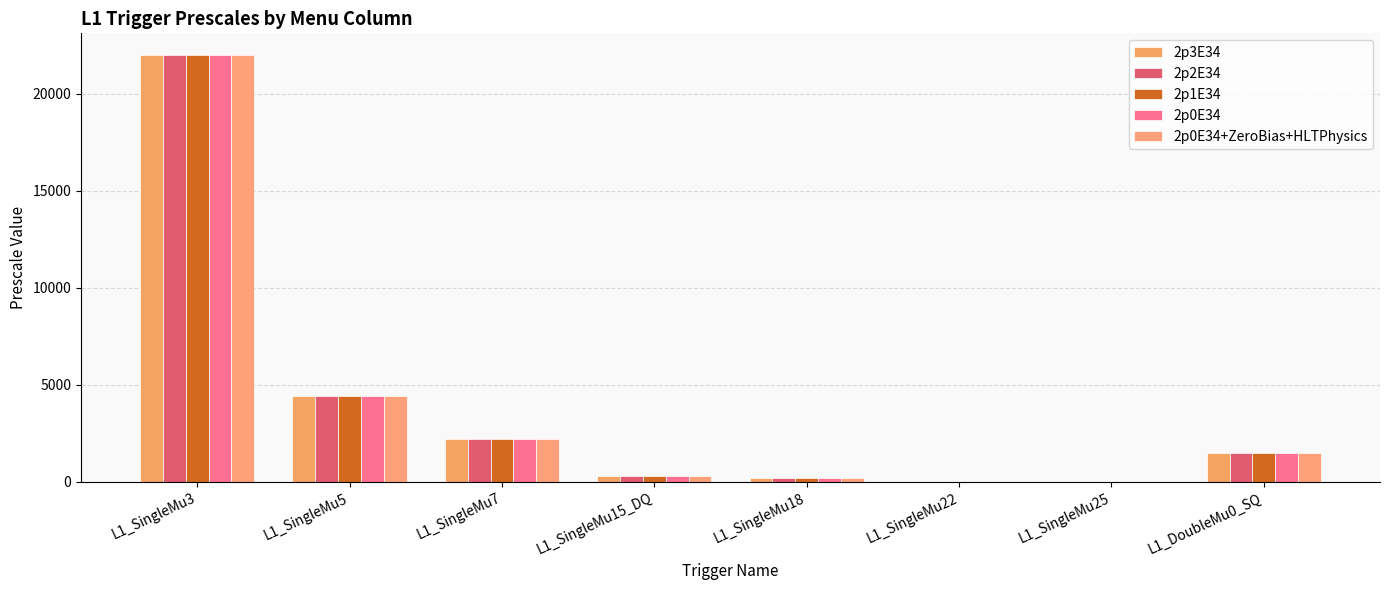

Which series has the largest total across all categories?

2p3E34